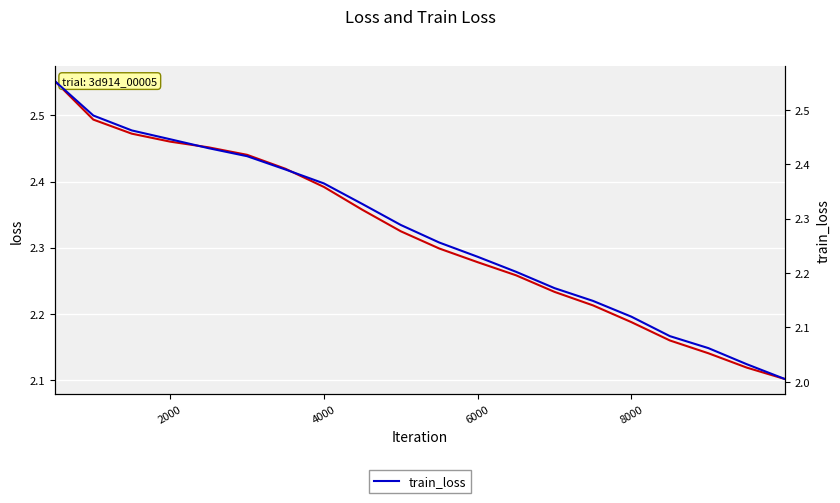

Is the value of train_loss at 10 greater than the value of loss at 12?

No